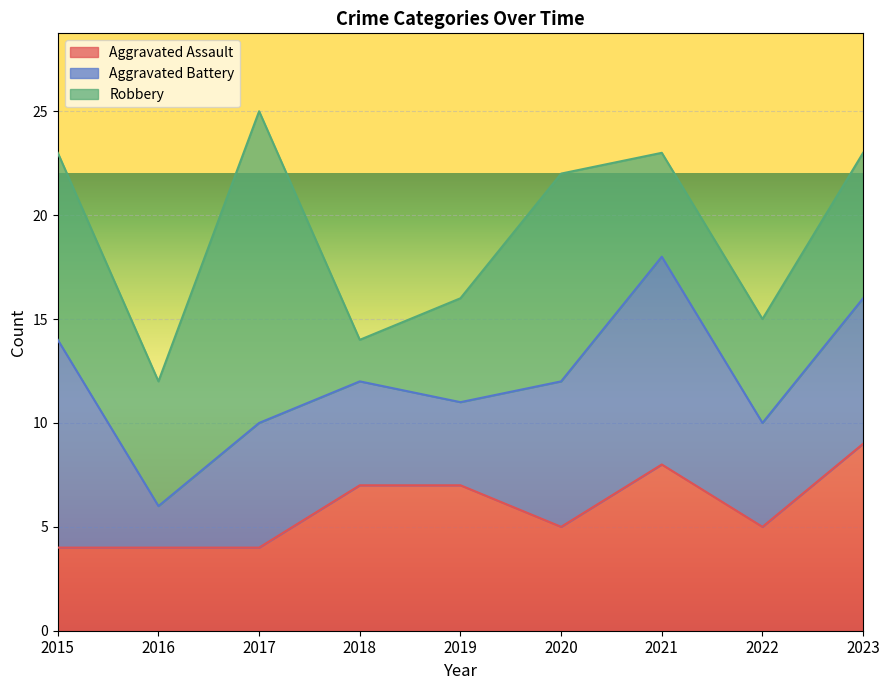

How many lines are shown in the chart?

3